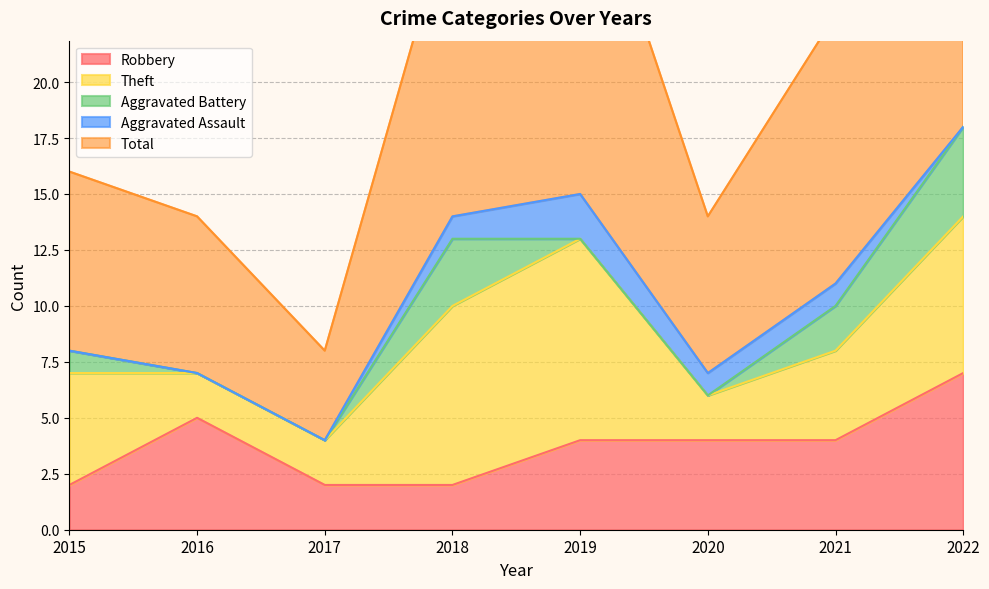

At which category is the sum across all series the highest?

2022